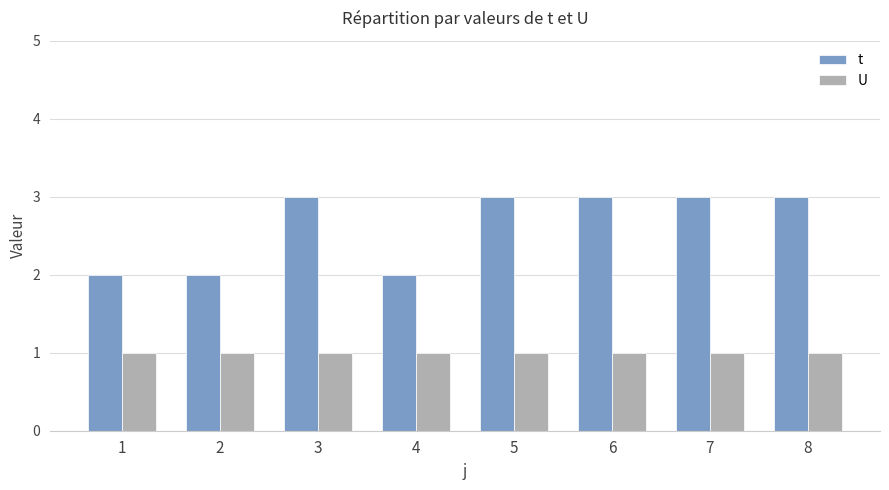

Which series has the largest total across all categories?

t